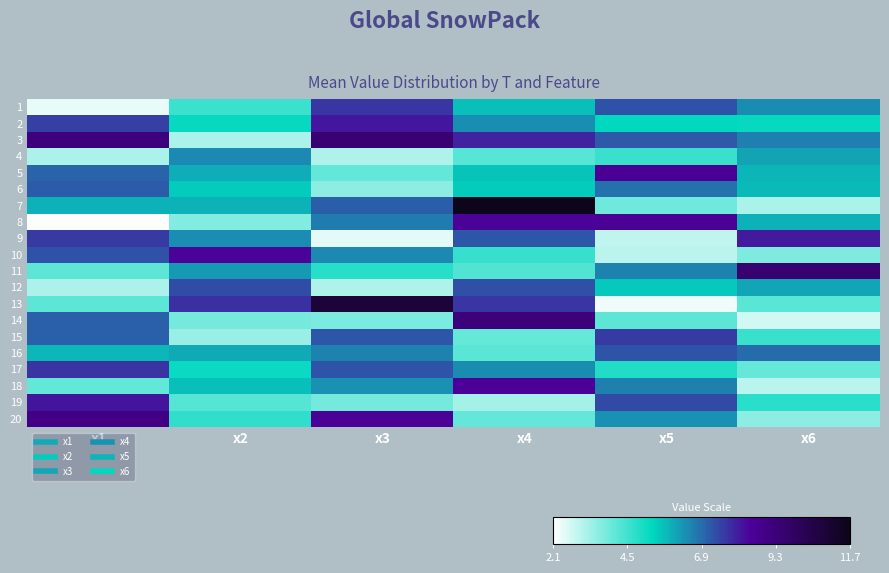

Reading right to left, list all the values displayed in this chart.

1: x6=6.4	x5=7.3	x4=5.7	x3=7.7	x2=4.5	x1=2.4
2: x6=5.2	x5=5.3	x4=6.4	x3=8.2	x2=5.2	x1=7.6
3: x6=6.6	x5=7.2	x4=8.0	x3=9.5	x2=3.2	x1=9.2
4: x6=6.1	x5=4.6	x4=4.2	x3=3.1	x2=6.5	x1=3.2
5: x6=5.8	x5=8.6	x4=5.6	x3=4.1	x2=5.9	x1=7.0
6: x6=5.8	x5=6.8	x4=5.5	x3=3.6	x2=5.5	x1=7.1
7: x6=3.2	x5=3.9	x4=11.6	x3=7.1	x2=5.9	x1=5.9
8: x6=5.9	x5=8.6	x4=8.4	x3=6.7	x2=3.7	x1=2.2
9: x6=8.1	x5=2.9	x4=7.2	x3=2.5	x2=6.4	x1=7.6
10: x6=3.7	x5=3.0	x4=4.6	x3=6.5	x2=8.5	x1=7.3
11: x6=9.5	x5=6.6	x4=4.3	x3=4.8	x2=6.2	x1=4.1
12: x6=6.1	x5=5.5	x4=7.3	x3=3.1	x2=7.4	x1=3.2
13: x6=4.2	x5=2.3	x4=7.7	x3=10.9	x2=7.8	x1=4.1
14: x6=2.7	x5=4.1	x4=9.2	x3=3.8	x2=3.8	x1=7.1
15: x6=4.6	x5=7.6	x4=4.0	x3=7.2	x2=3.4	x1=7.1
16: x6=6.9	x5=7.3	x4=4.2	x3=6.6	x2=6.0	x1=5.8
17: x6=4.0	x5=4.9	x4=6.4	x3=7.2	x2=5.2	x1=7.8
18: x6=3.0	x5=6.6	x4=8.5	x3=6.3	x2=5.7	x1=4.1
19: x6=4.8	x5=7.4	x4=3.2	x3=3.9	x2=4.3	x1=8.2
20: x6=3.5	x5=6.3	x4=4.1	x3=8.6	x2=4.7	x1=9.0